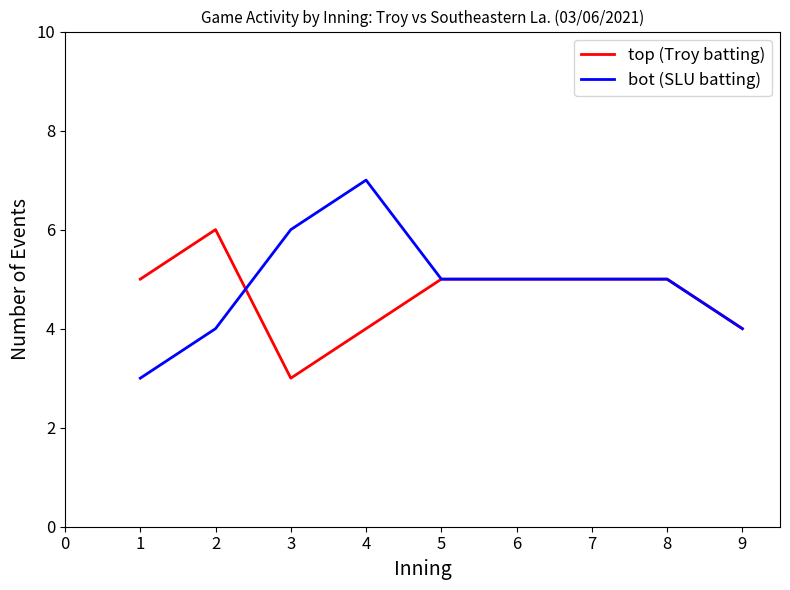

True or false: top (Troy batting) has more than 0 interior local peaks.

True